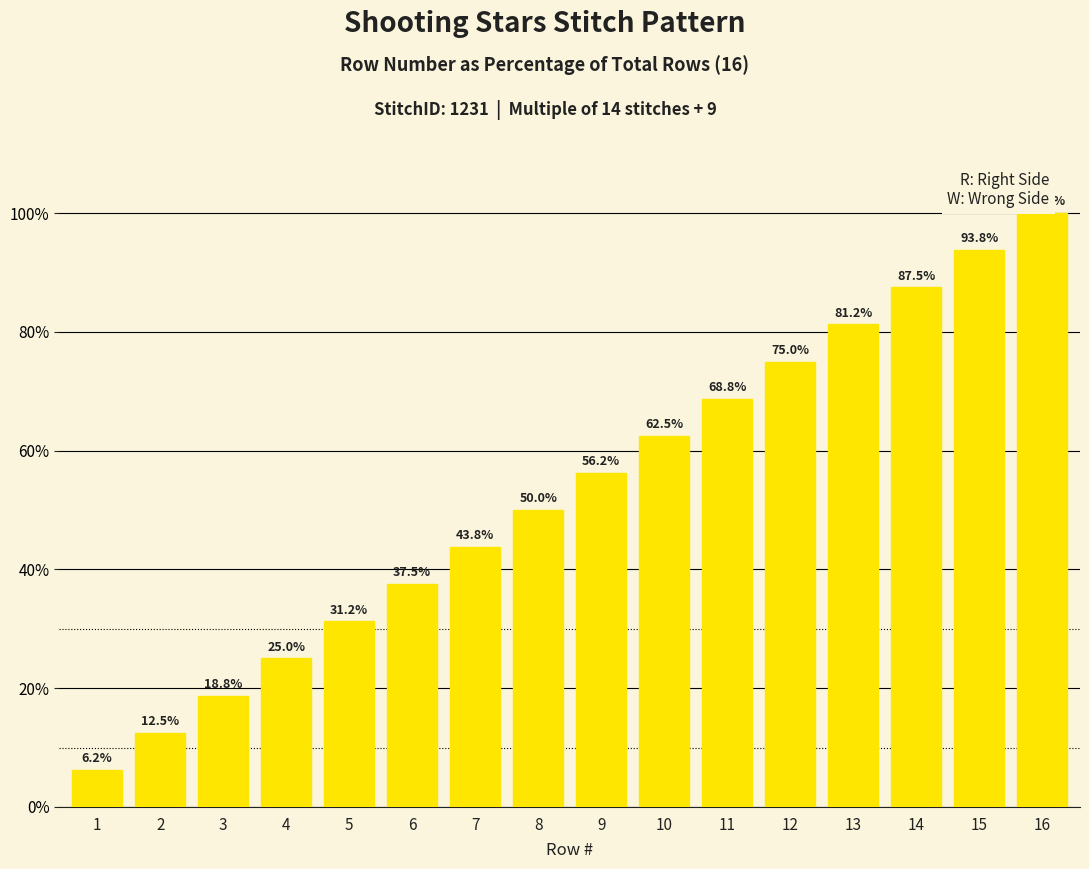

What is the greatest value displayed?

100.0